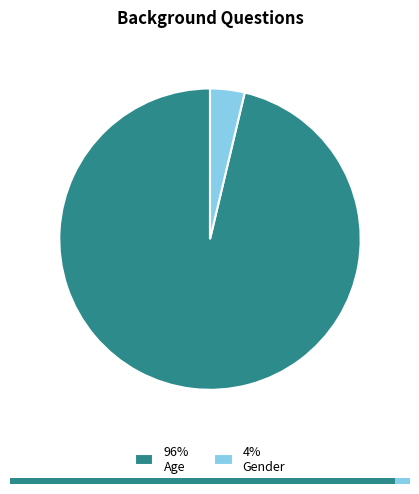

To the nearest percent, what portion does Age represent?

96%